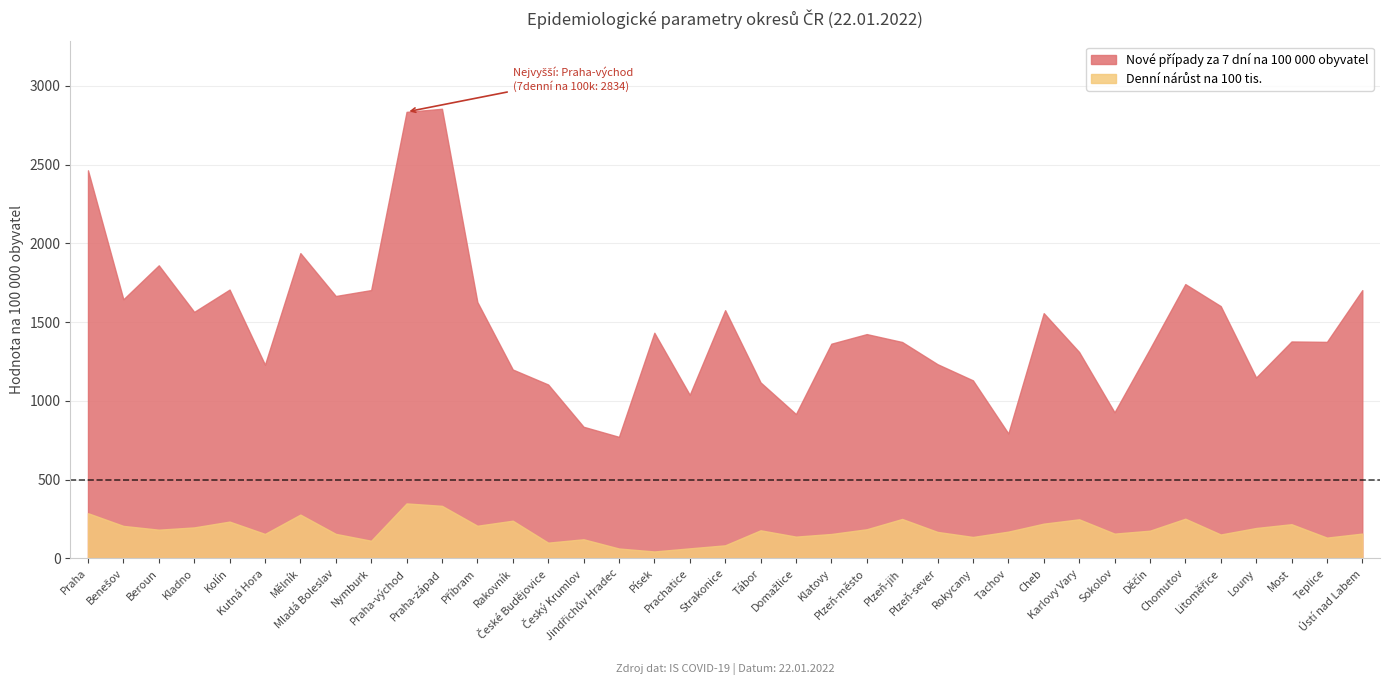

Which series has the largest total across all categories?

Nové případy za 7 dní na 100 000 obyvatel